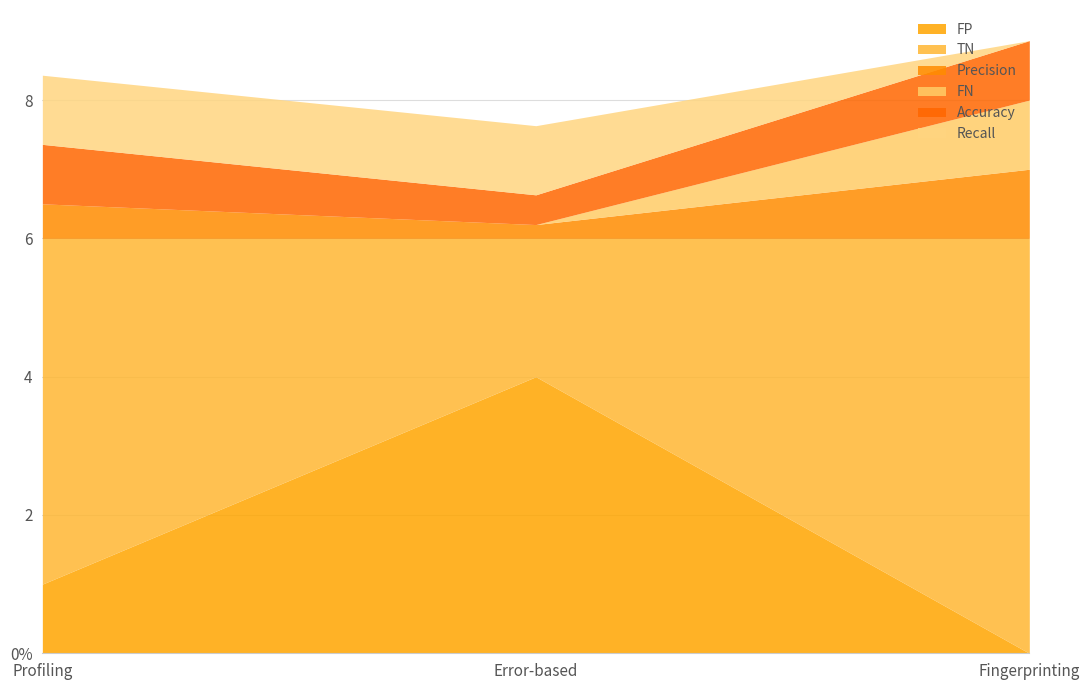

Reading right to left, what are all the values shown in this chart?

FP: 0.0	4.0	1.0
TN: 6.0	2.0	5.0
Precision: 1.0	0.2	0.5
FN: 1.0	0.0	0.0
Accuracy: 0.9	0.4	0.9
Recall: 0.0	1.0	1.0